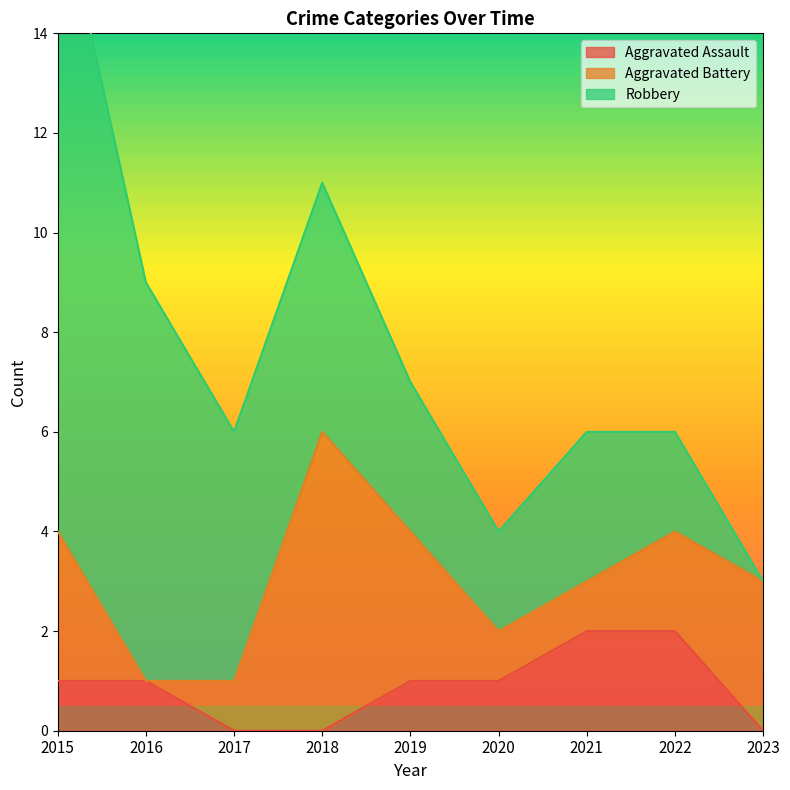

Reading right to left, extract all data points from this chart.

Aggravated Assault: 2023=0	2022=2	2021=2	2020=1	2019=1	2018=0	2017=0	2016=1	2015=1
Aggravated Battery: 2023=3	2022=2	2021=1	2020=1	2019=3	2018=6	2017=1	2016=0	2015=3
Robbery: 2023=0	2022=2	2021=3	2020=2	2019=3	2018=5	2017=5	2016=8	2015=13